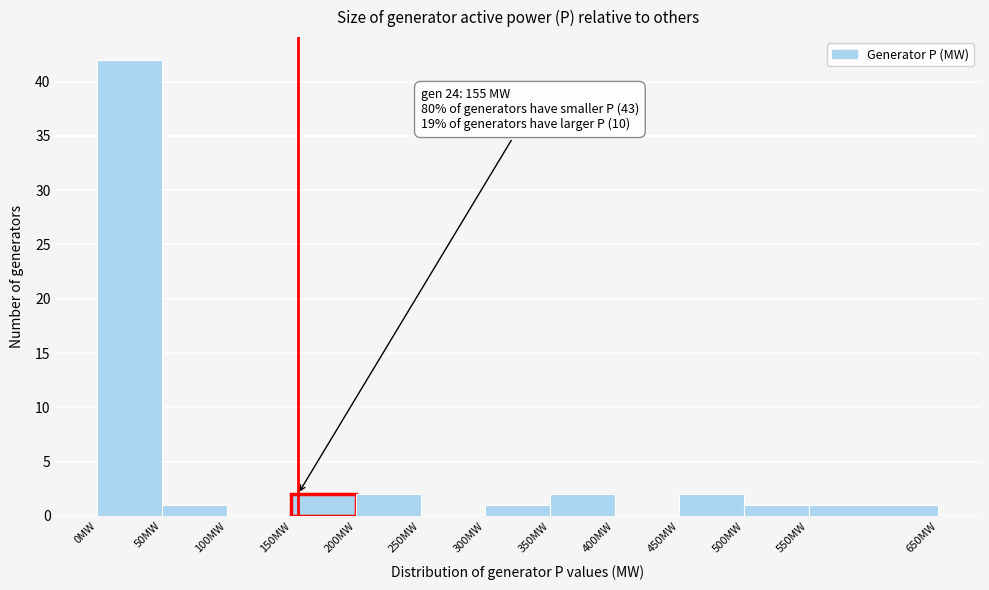

Over which range of the x-axis is the bar tallest?

0 to 50